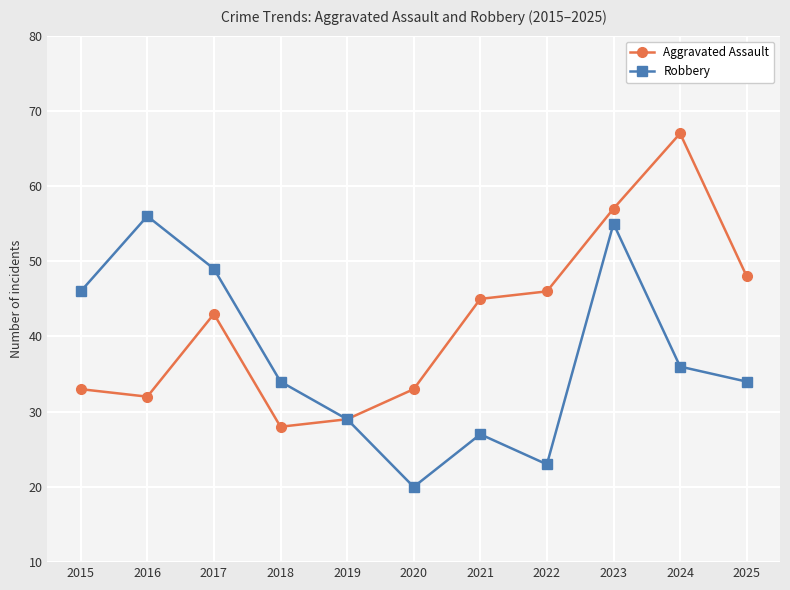

What is the value of the Aggravated Assault point at the 3rd from the left?

43